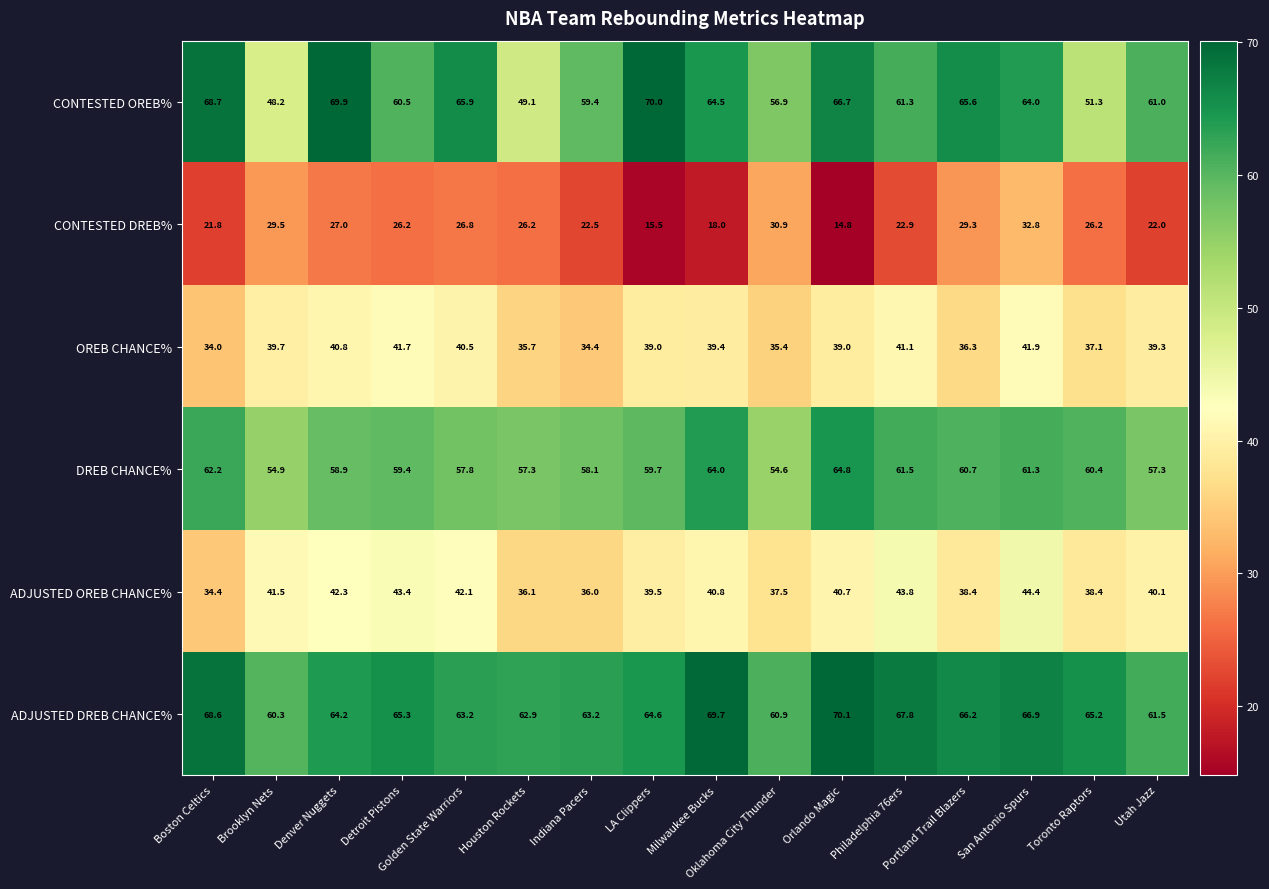

At which category is the sum across all series the highest?

San Antonio Spurs